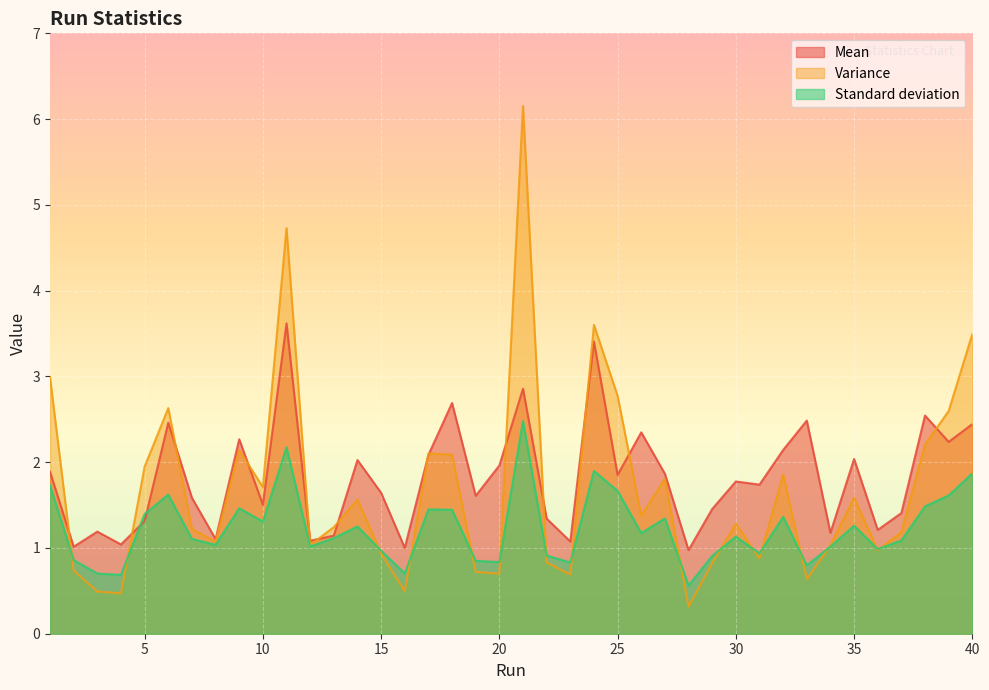

What are all the series names shown in the legend?

Mean, Variance, Standard deviation